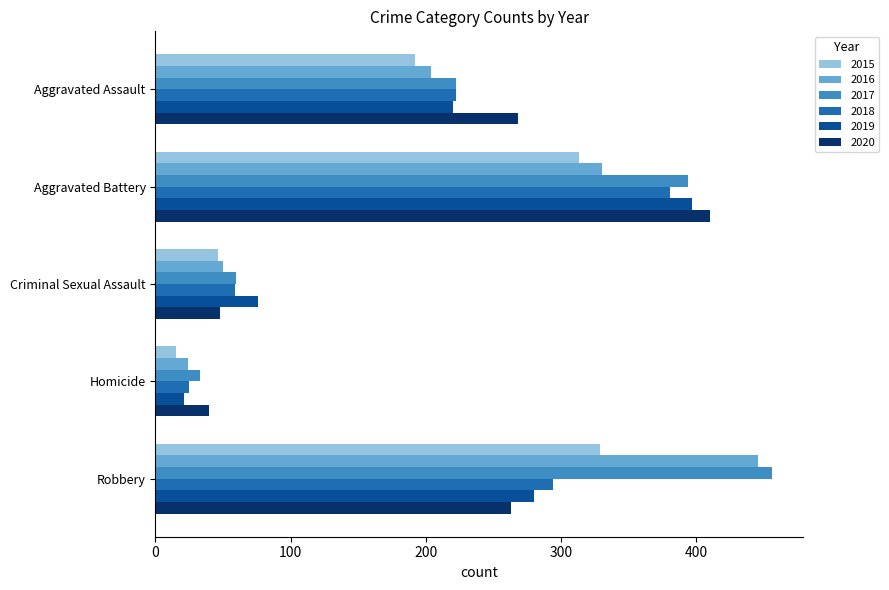

At which label does 2015 reach its minimum?

Homicide